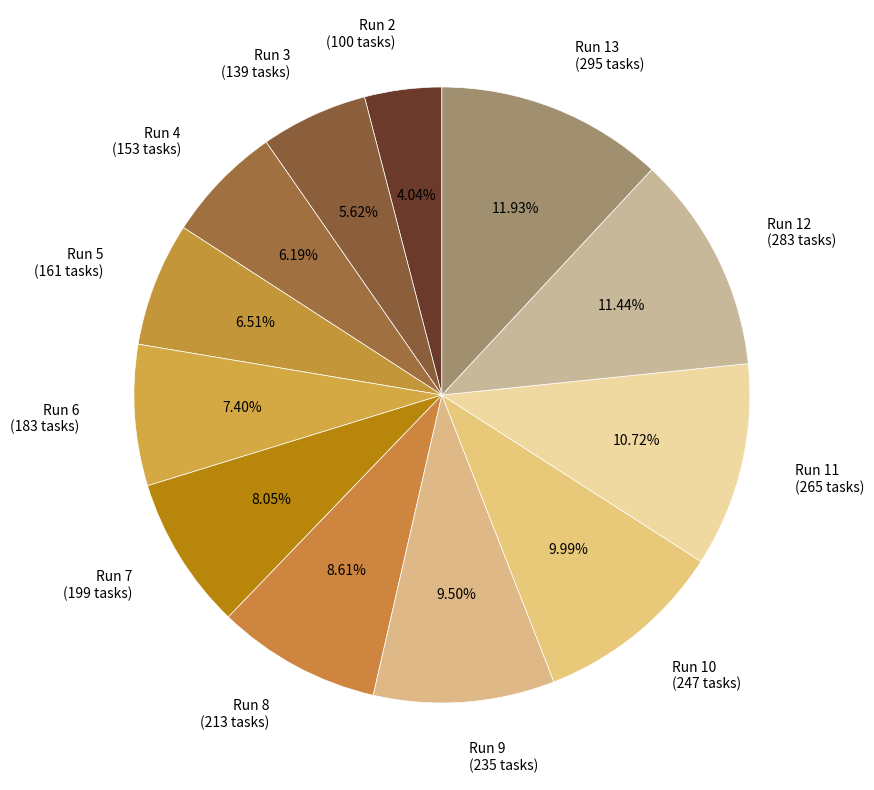

To the nearest percent, what is the difference between the Run 3 and Run 8 slice percentages?

3%